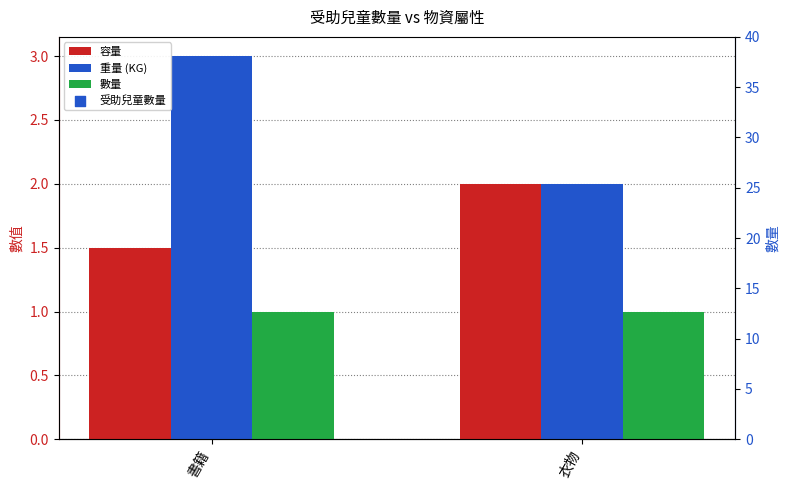

Is the value of 重量 (KG) at 書籍 greater than the value of 數量 at 衣物?

Yes